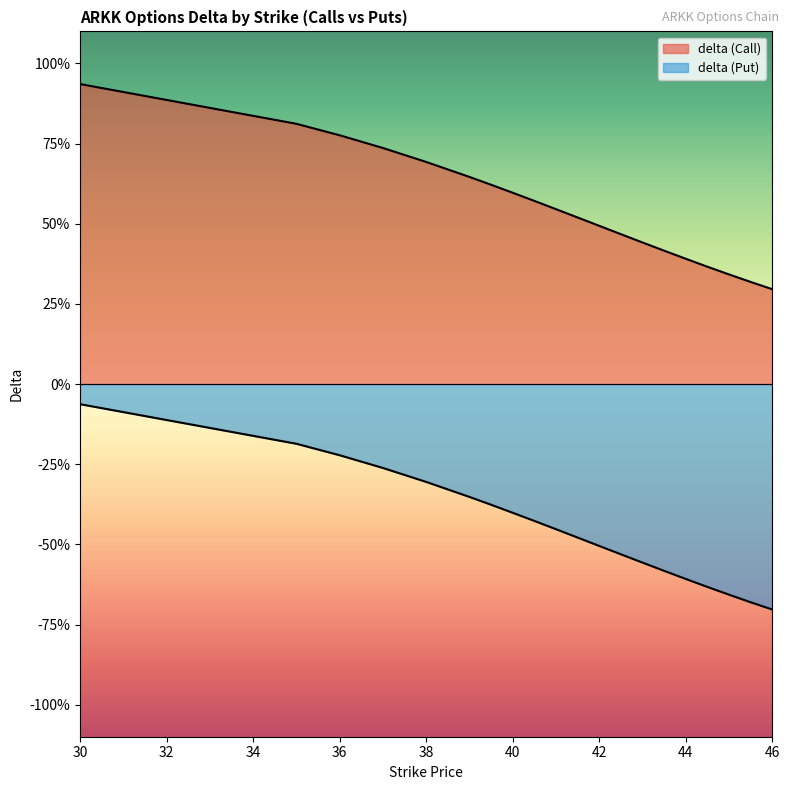

List the labels in order of delta (Put) value, smallest first.

46, 45.5, 45, 44.5, 44, 43.5, 43, 42.5, 42, 41.5, 41, 40.5, 40, 39.5, 39, 38, 37, 36, 35, 30